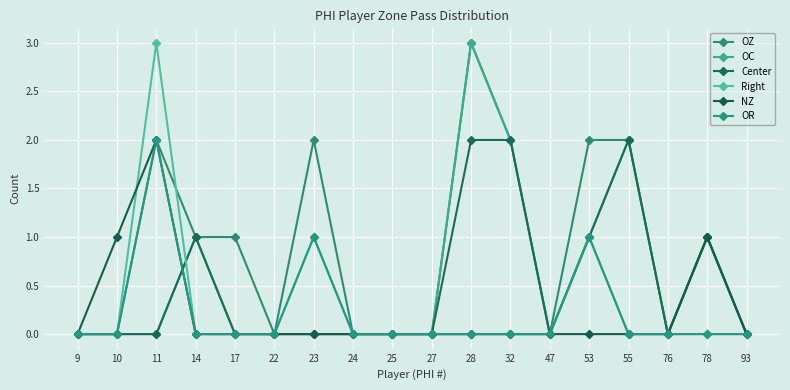

At which category is the sum across all series the highest?

11